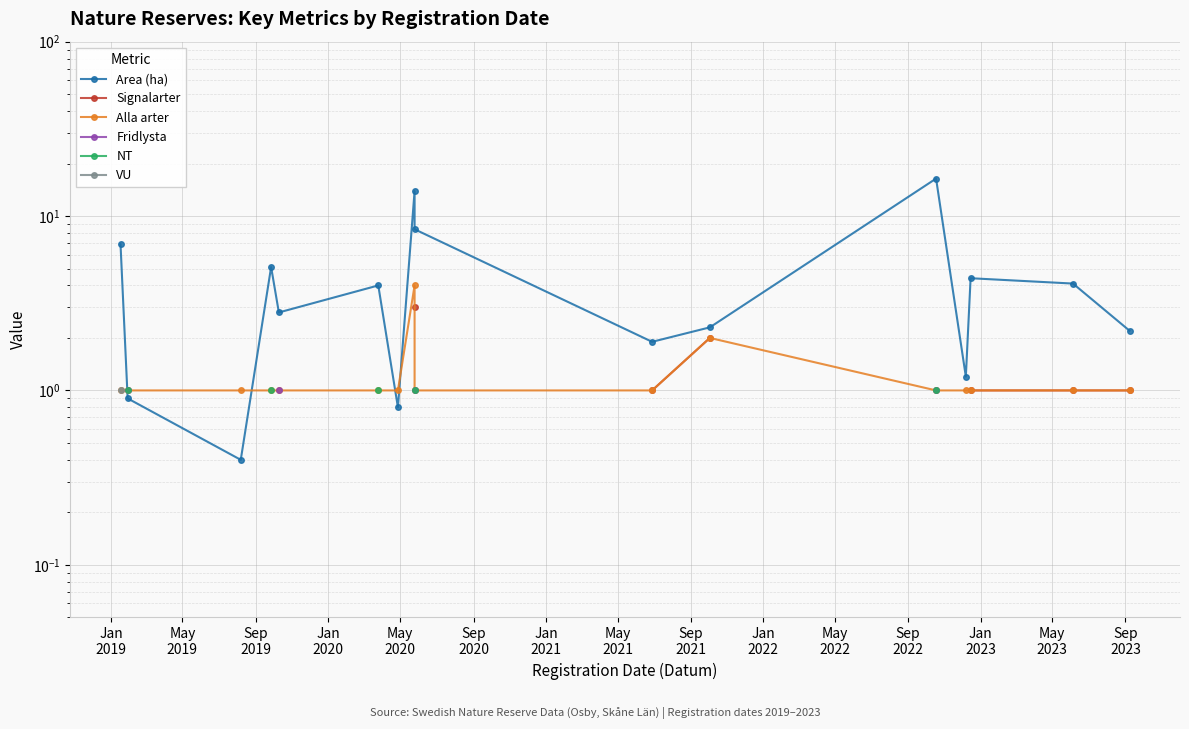

True or false: Alla arter has more than 2 points higher than both neighbors.

False